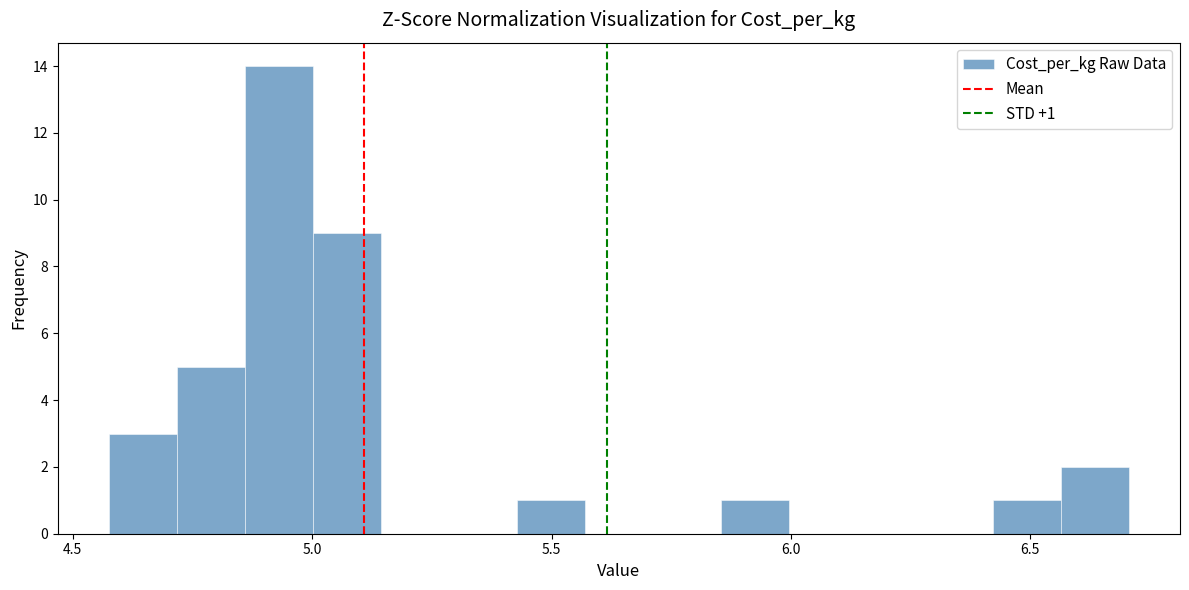

Around what value on the x-axis is the tallest bar? Give the approximate position of its centre, as read against the axis.

4.95